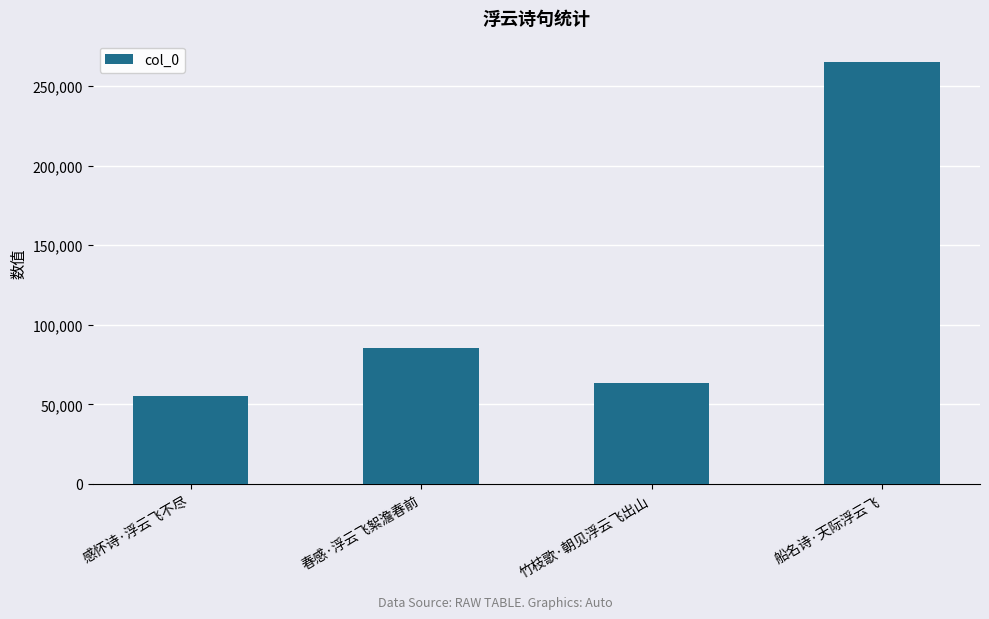

The value at 春感·浮云飞絮澹春前 is 21801. True or false?

False